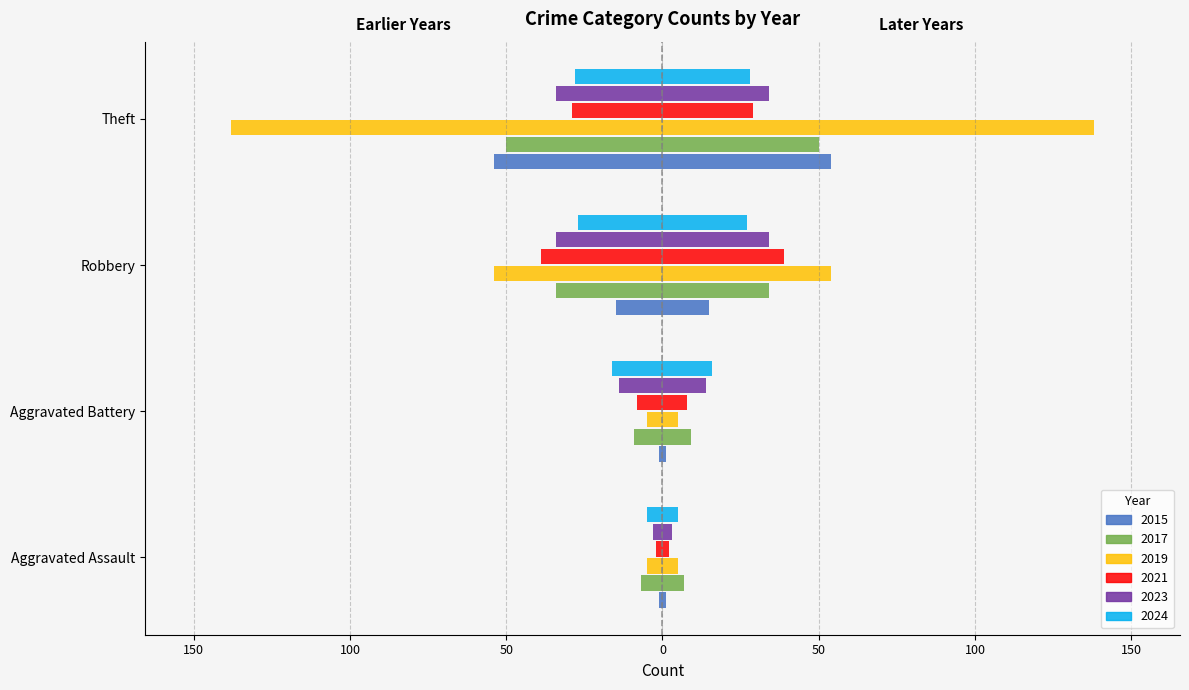

Reading left to right, extract all data points from this chart.

2015: -1	-1	-15	-54
2017: -7	-9	-34	-50
2019: -5	-5	-54	-138
2021: -2	-8	-39	-29
2023: -3	-14	-34	-34
2024: -5	-16	-27	-28